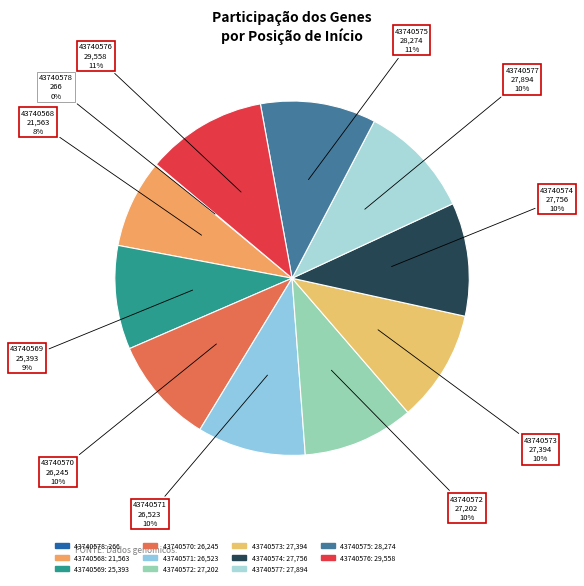

To the nearest percent, what portion does 43740572 represent?

10%